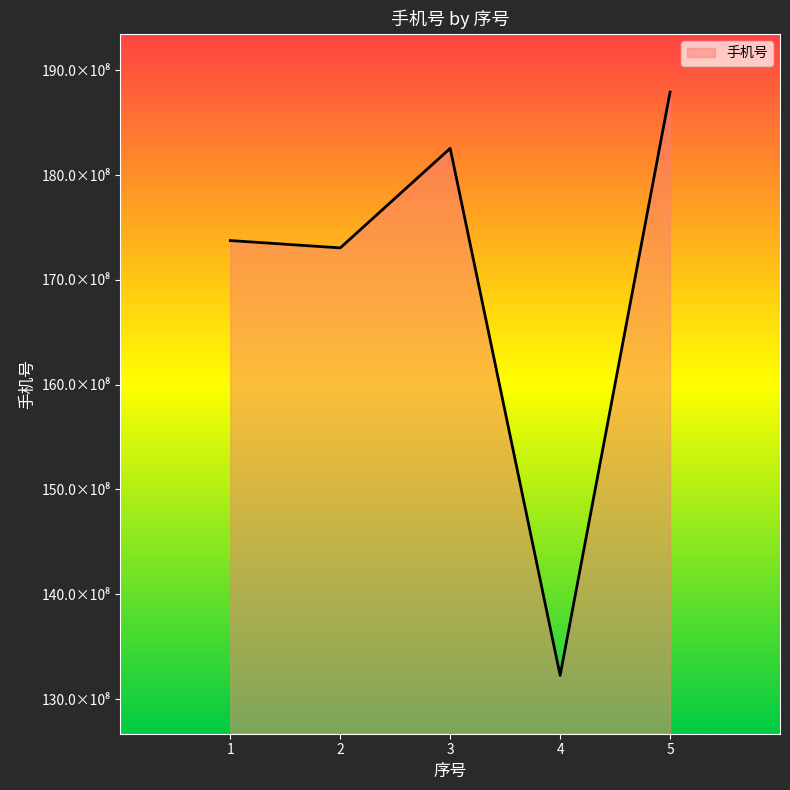

Does the chart have visible grid lines?

No